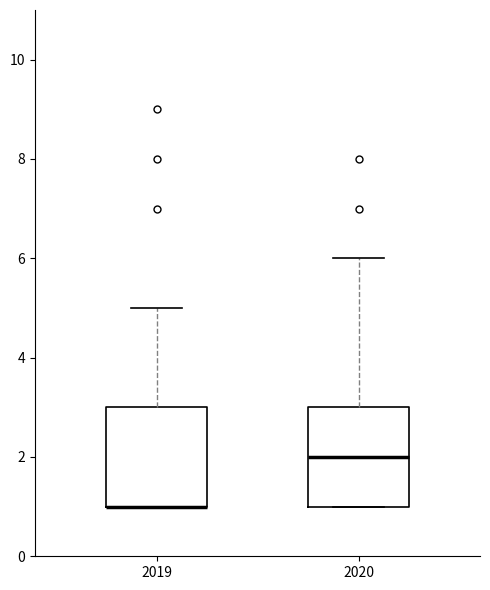

Reading left to right, transcribe this box plot: for each box, give where its median line is, the range the box spans, and where its two whiskers end, as read against the y-axis. The values are not printed on the chart, so give them approximately, as read against the axis.

2019: median 1 (drawn on the box's lower edge), box 1 to 3, whiskers 1 to 5
2020: median 2, box 1 to 3, whiskers 1 to 6